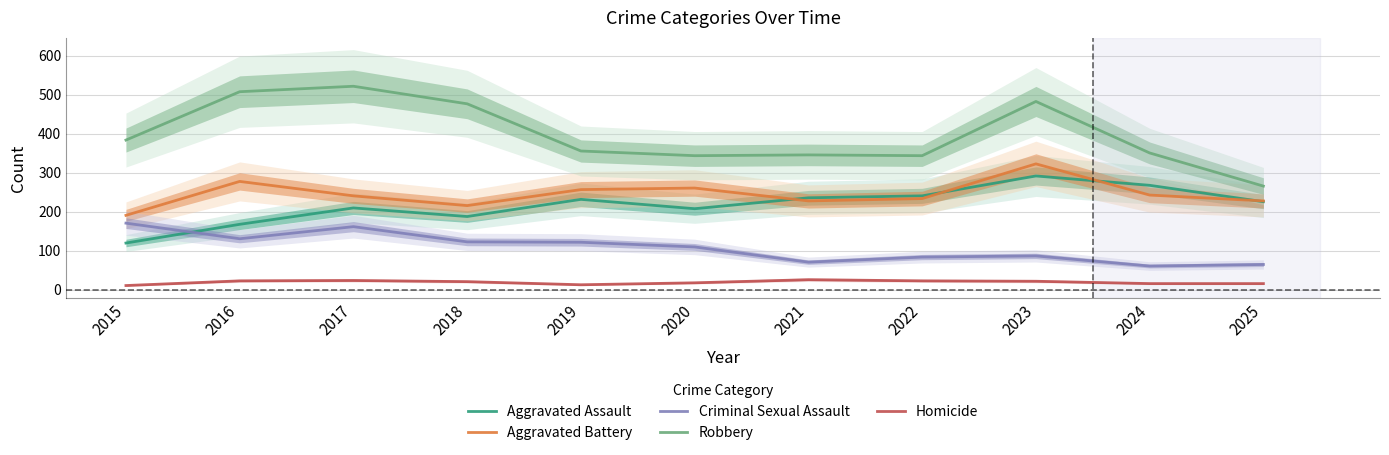

True or false: Aggravated Battery and Homicide cross at least once.

False